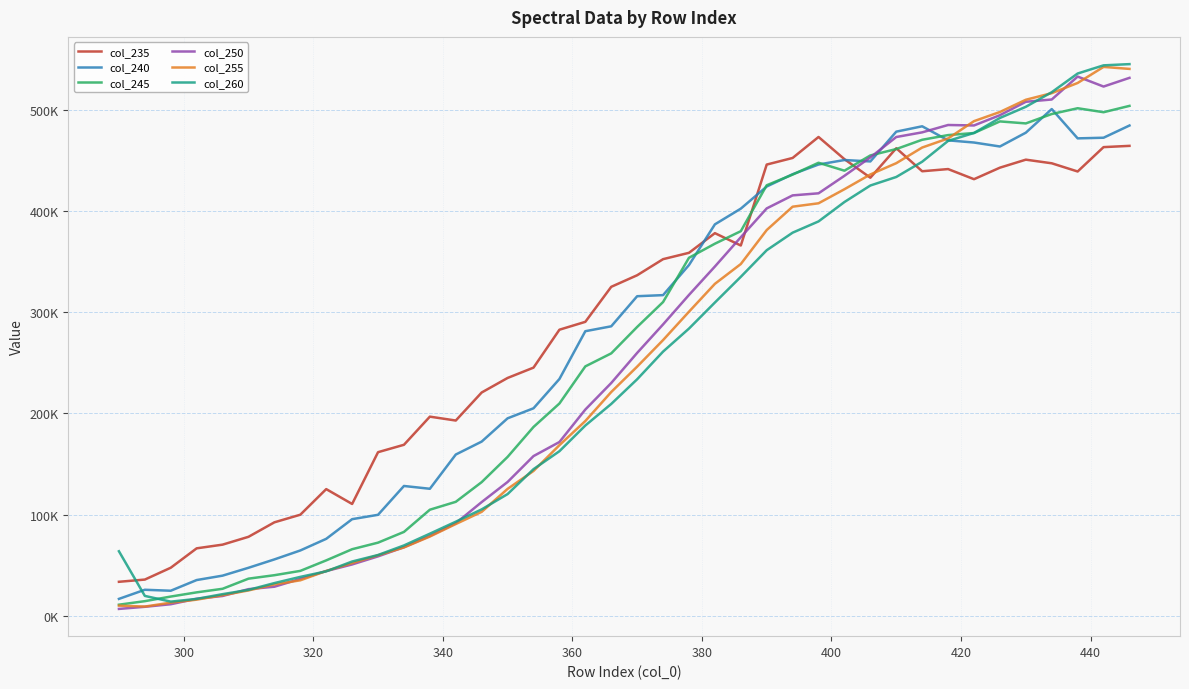

Rank the series by their maximum value, from lowest to highest.

col_235, col_240, col_245, col_250, col_255, col_260